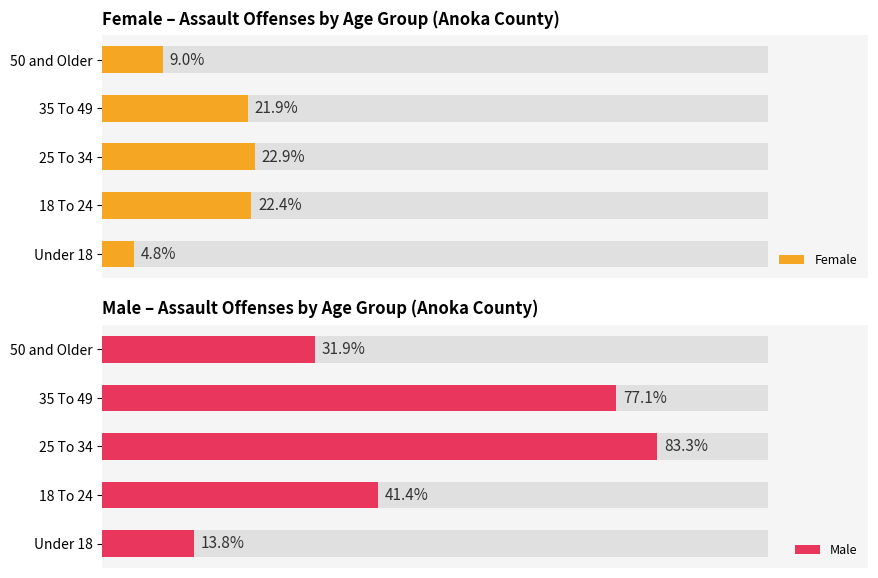

The Female series shows 32 at 25 To 34. True or false?

False